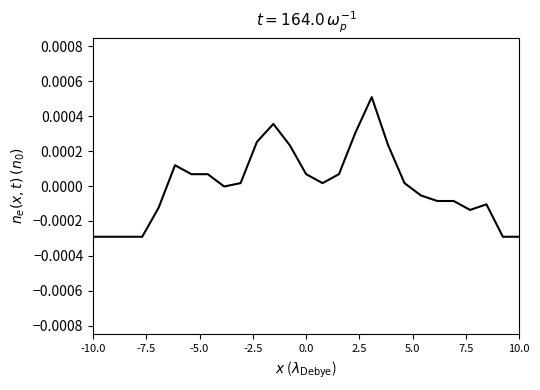

Does the chart display data point markers on the line(s)?

No